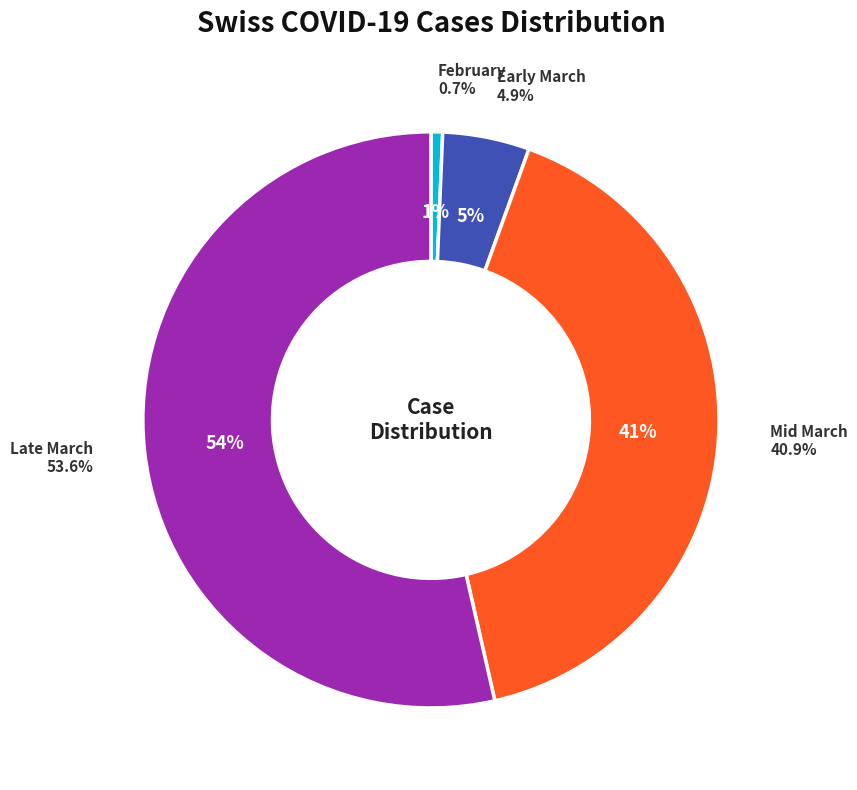

Do 2020-03-05 and 2020-04-03 together represent more than half of the pie?

No